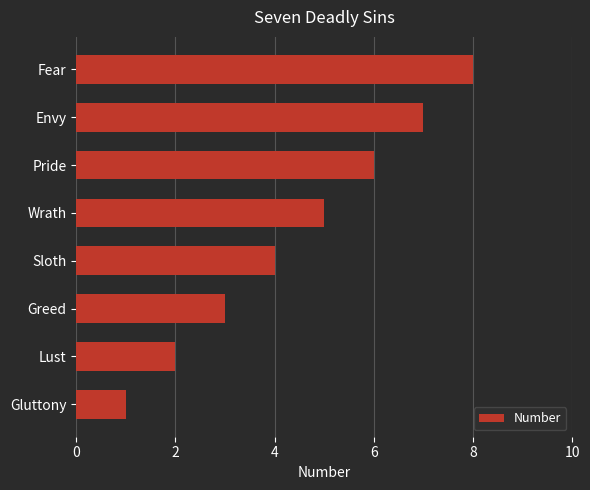

What is the change in value from Greed to Wrath?

+2